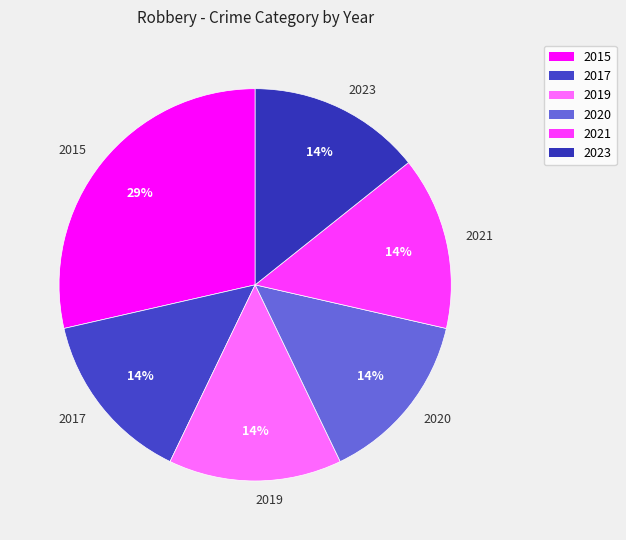

The 2015 slice represents 19% of the pie. True or false?

False